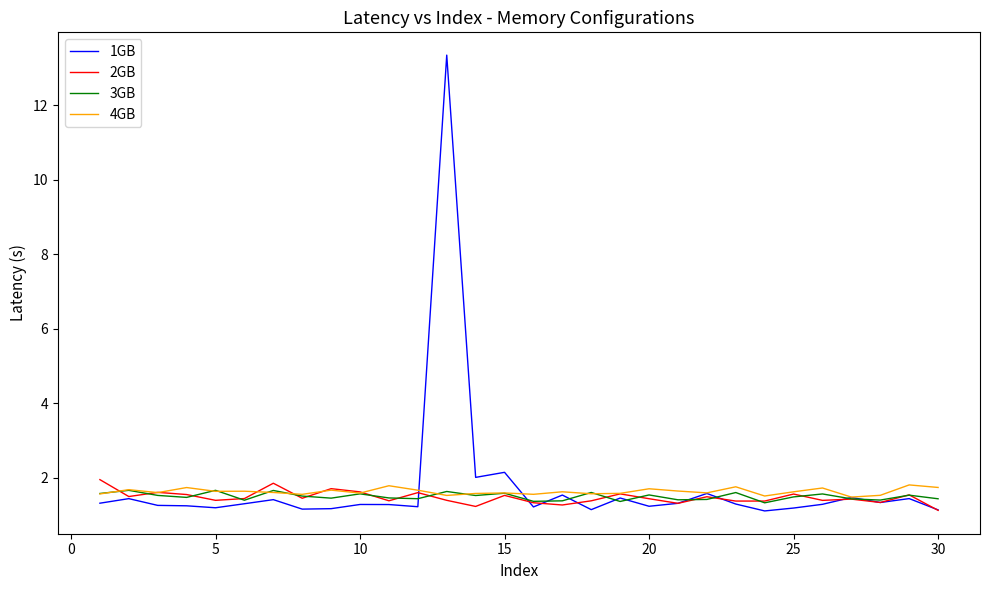

Which series has the largest range (max minus min)?

1GB